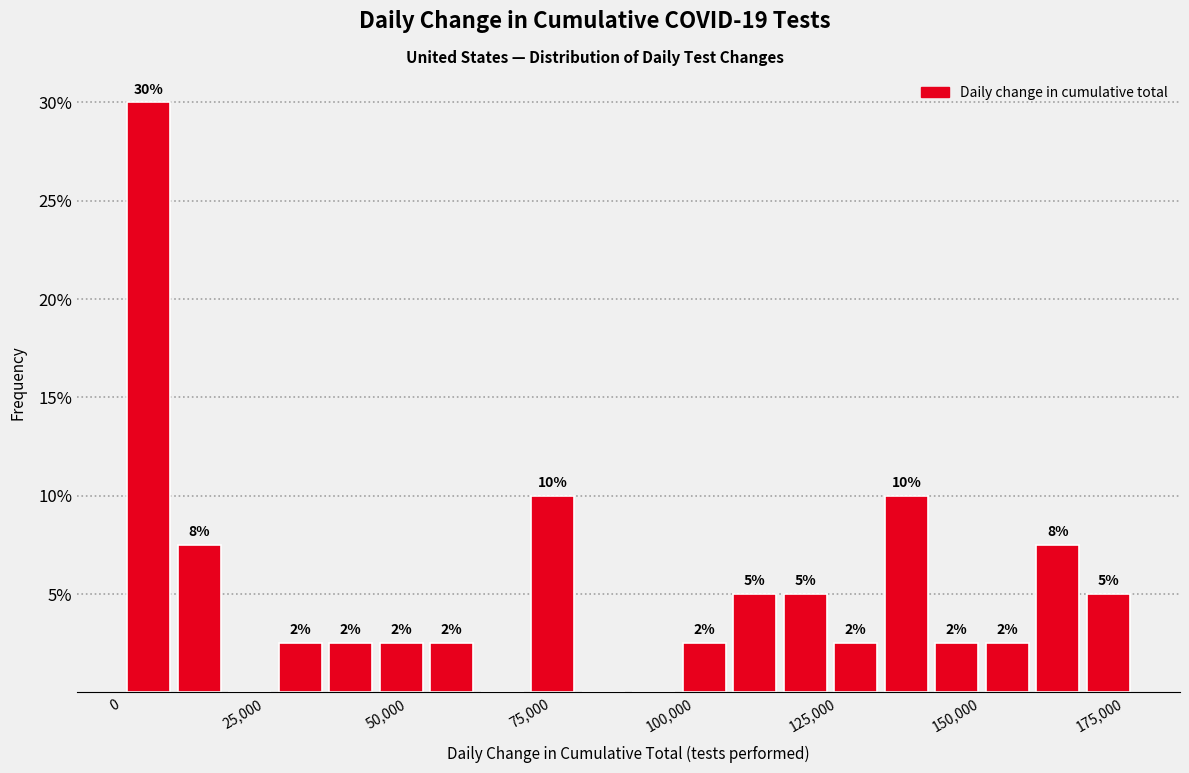

Read against the x-axis, roughly where is the centre of the tallest bar?

5000